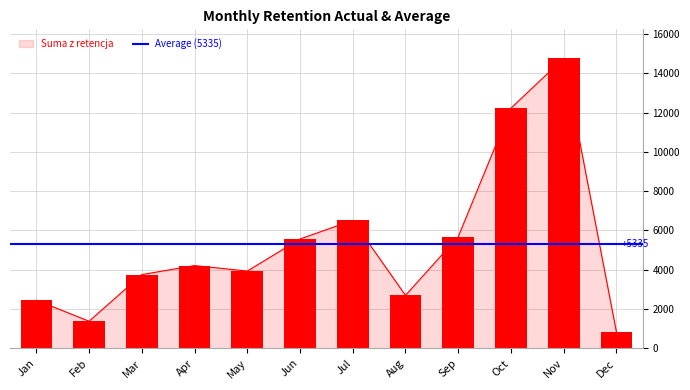

List the labels in order of value, largest first.

Nov, Oct, Jul, Sep, Jun, Apr, May, Mar, Aug, Jan, Feb, Dec